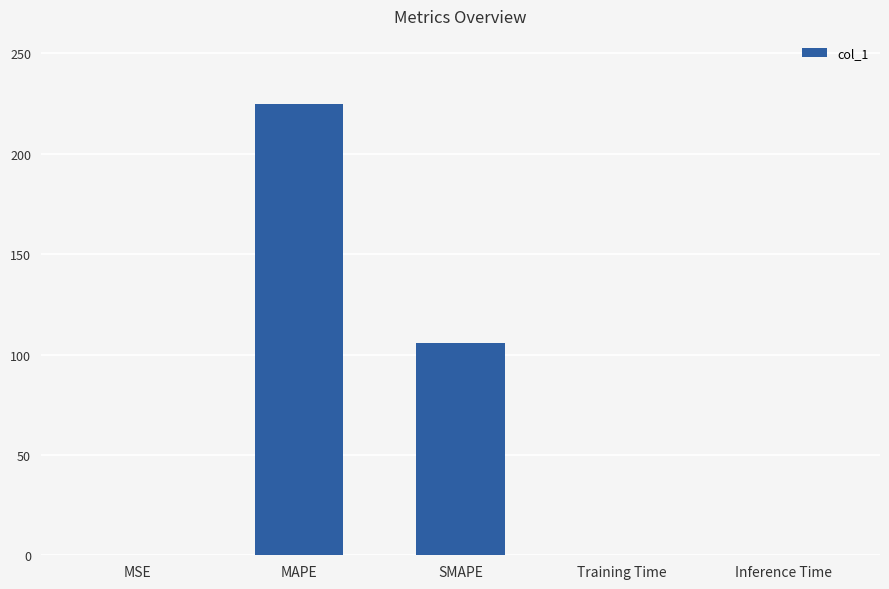

What is the change in value from SMAPE to Training Time?

-105.6